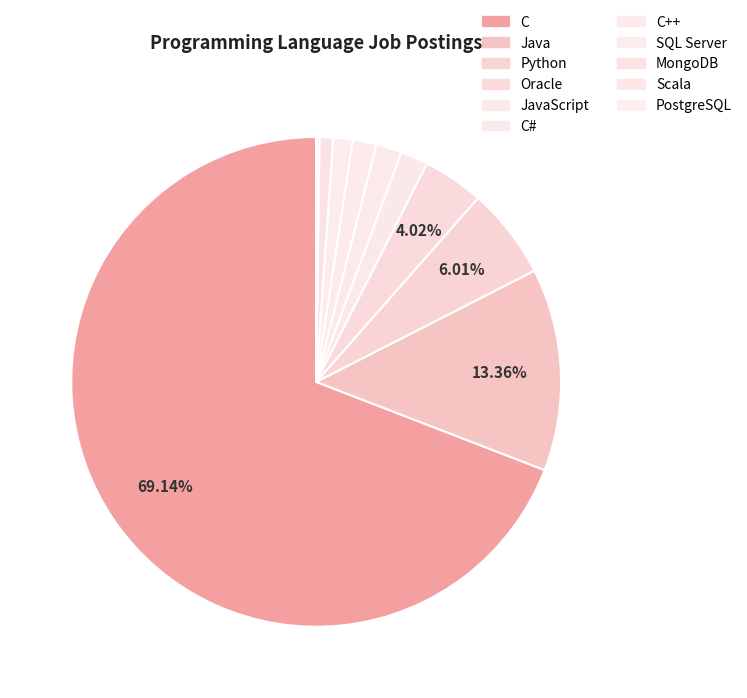

Which category has the biggest portion of the pie?

C